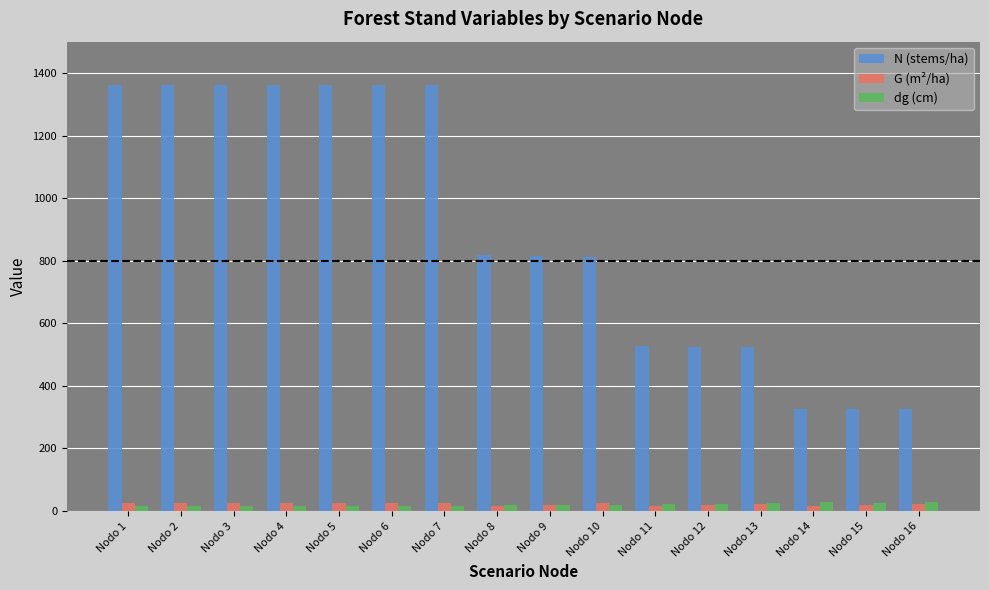

What is the difference between the maximum and minimum values in the G (m²/ha) series?

10.8